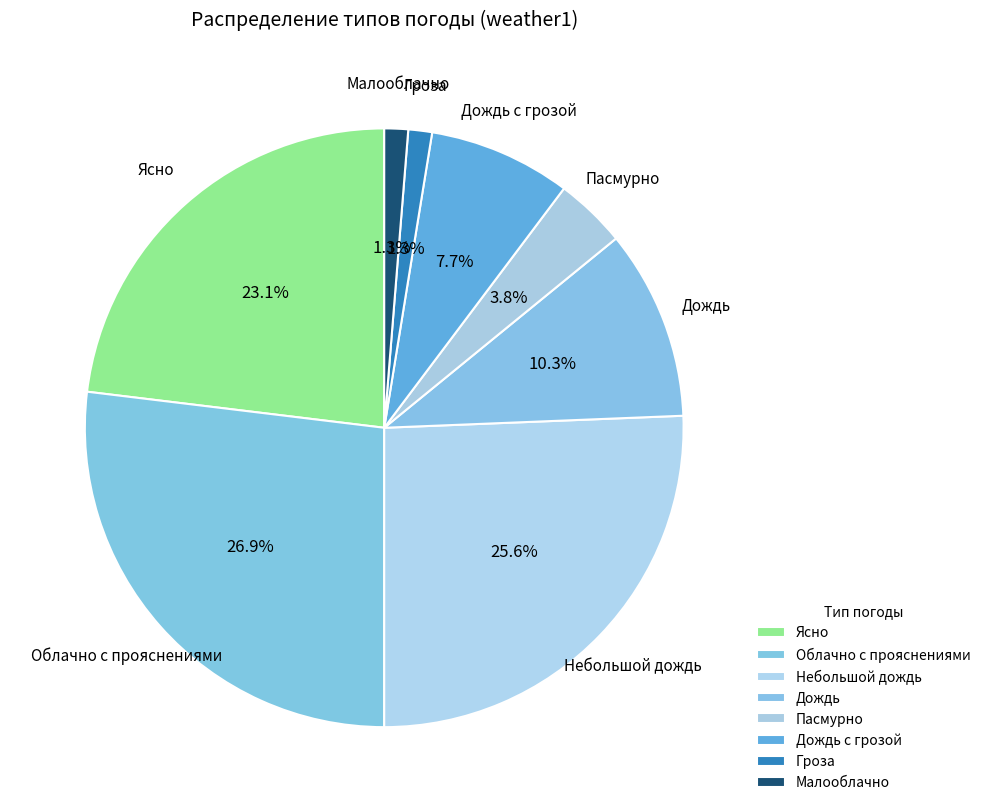

What is the change in value from Ясно to Дождь с грозой?

-12